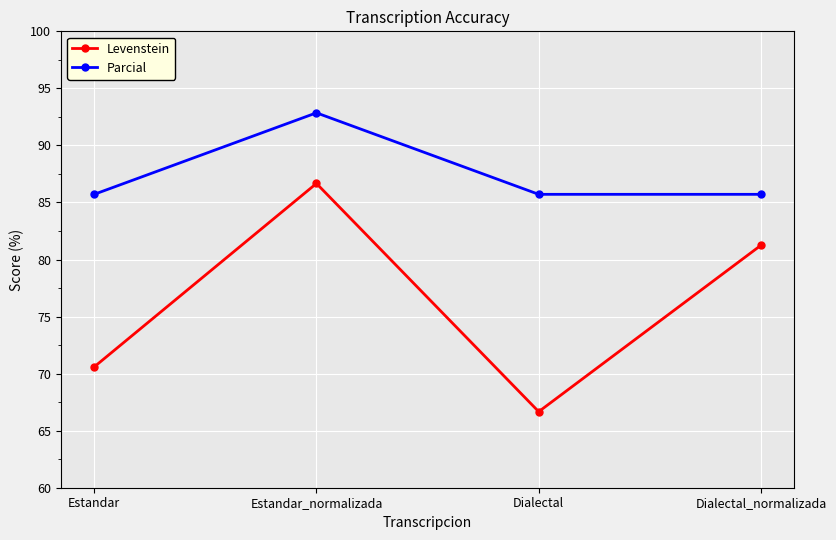

List the series in order of their peak value, lowest first.

Levenstein, Parcial